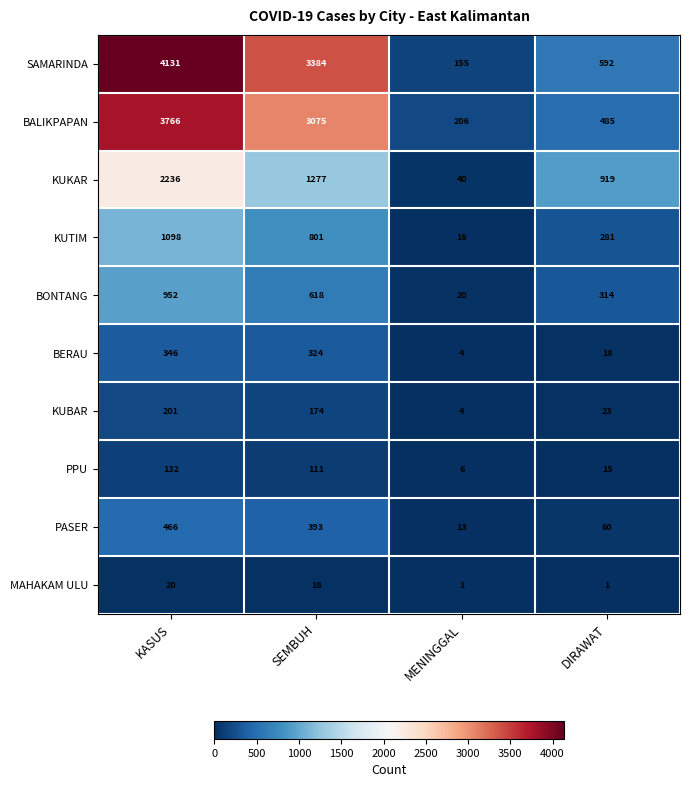

Count the number of categories in the chart.

4